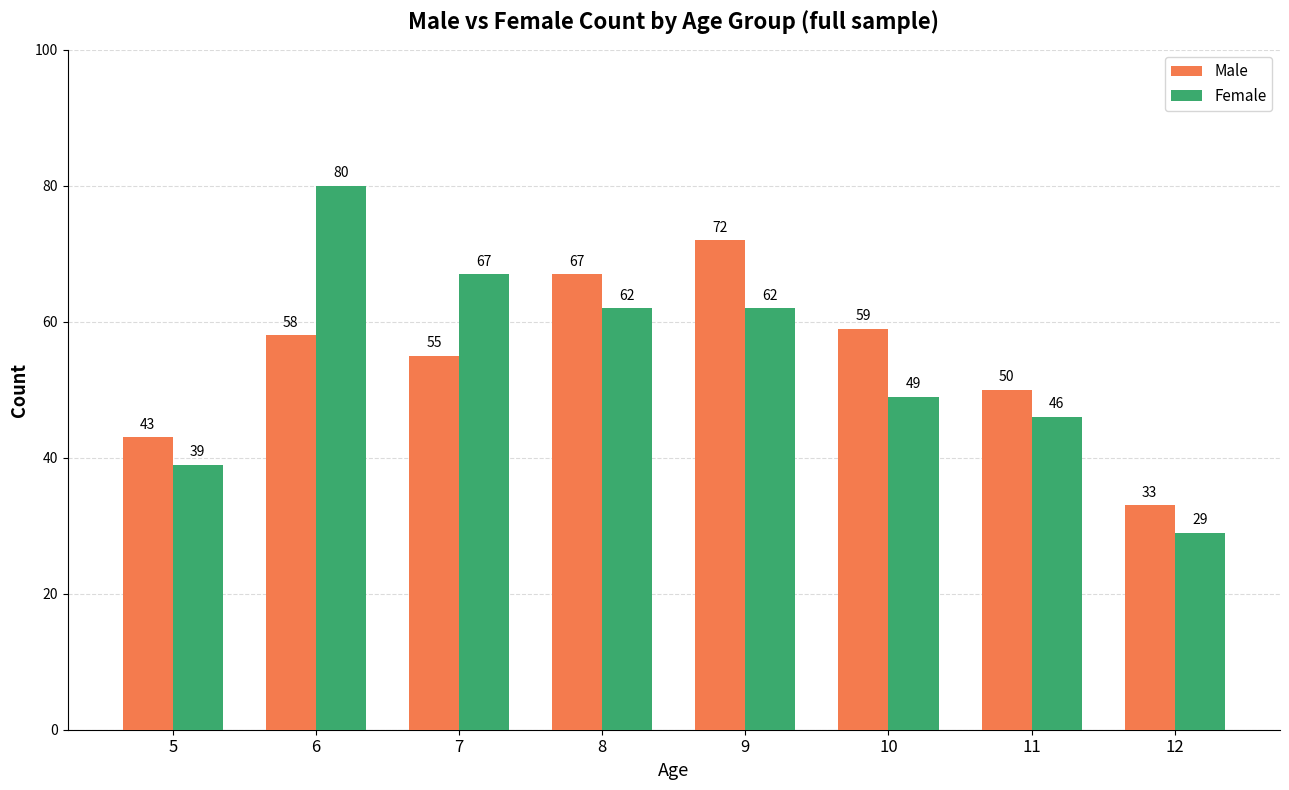

Rank the series by their maximum value, from highest to lowest.

Female, Male